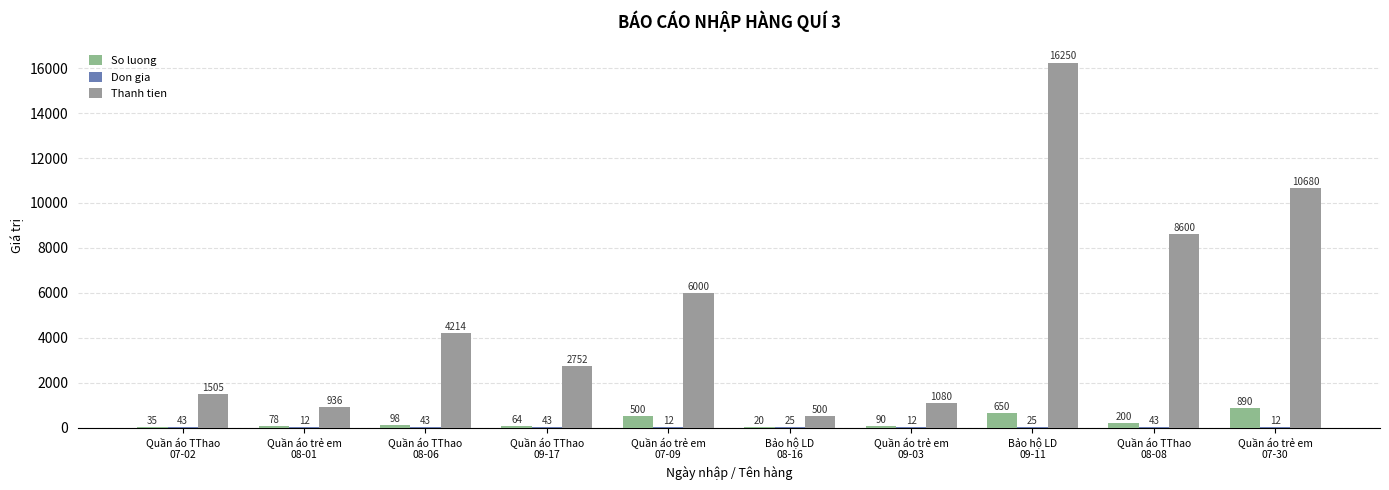

What value does the Don gia series have at Quần áo TThao
09-17, to the nearest 10?

40